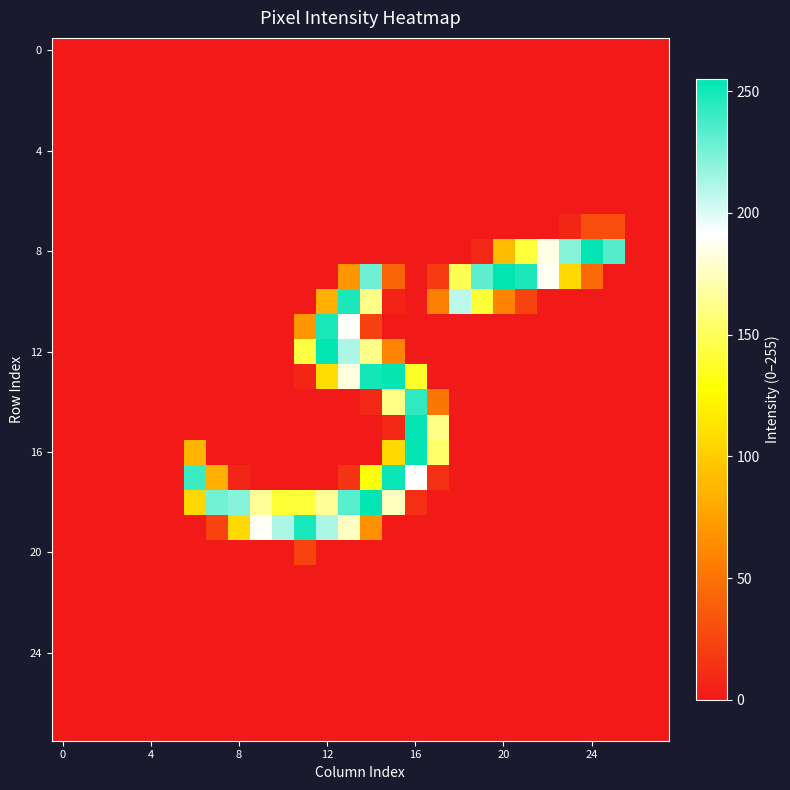

How many categories are shown in the chart?

28